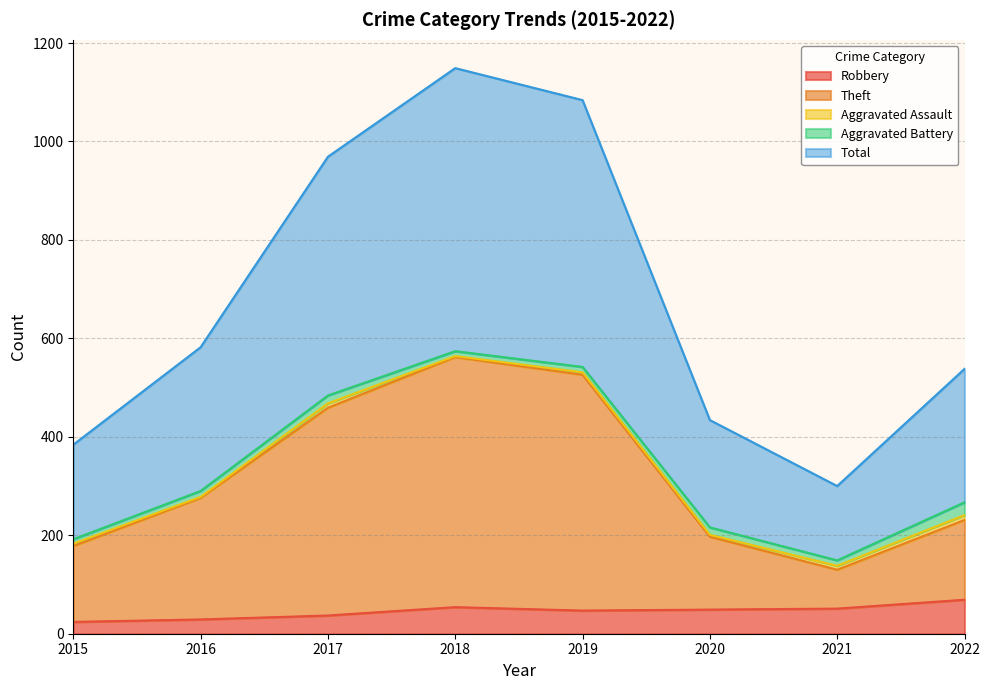

Which series has the largest total across all categories?

Total